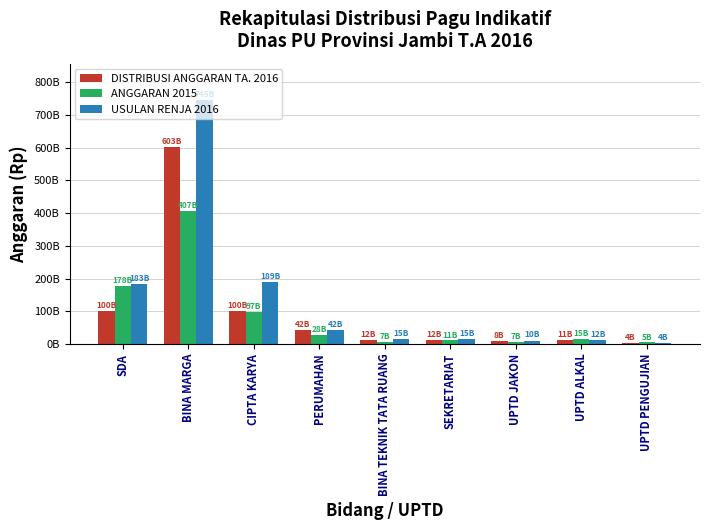

At which label does USULAN RENJA 2016 reach its peak?

BINA MARGA